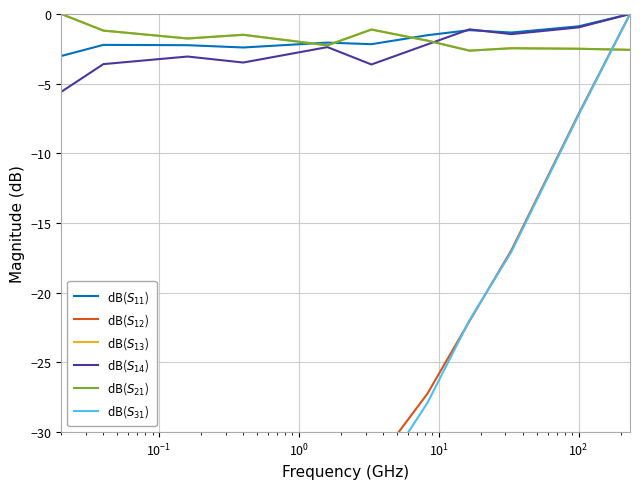

In dB($S_{14}$), how many points are higher than both neighbors (excluding endpoints)?

3